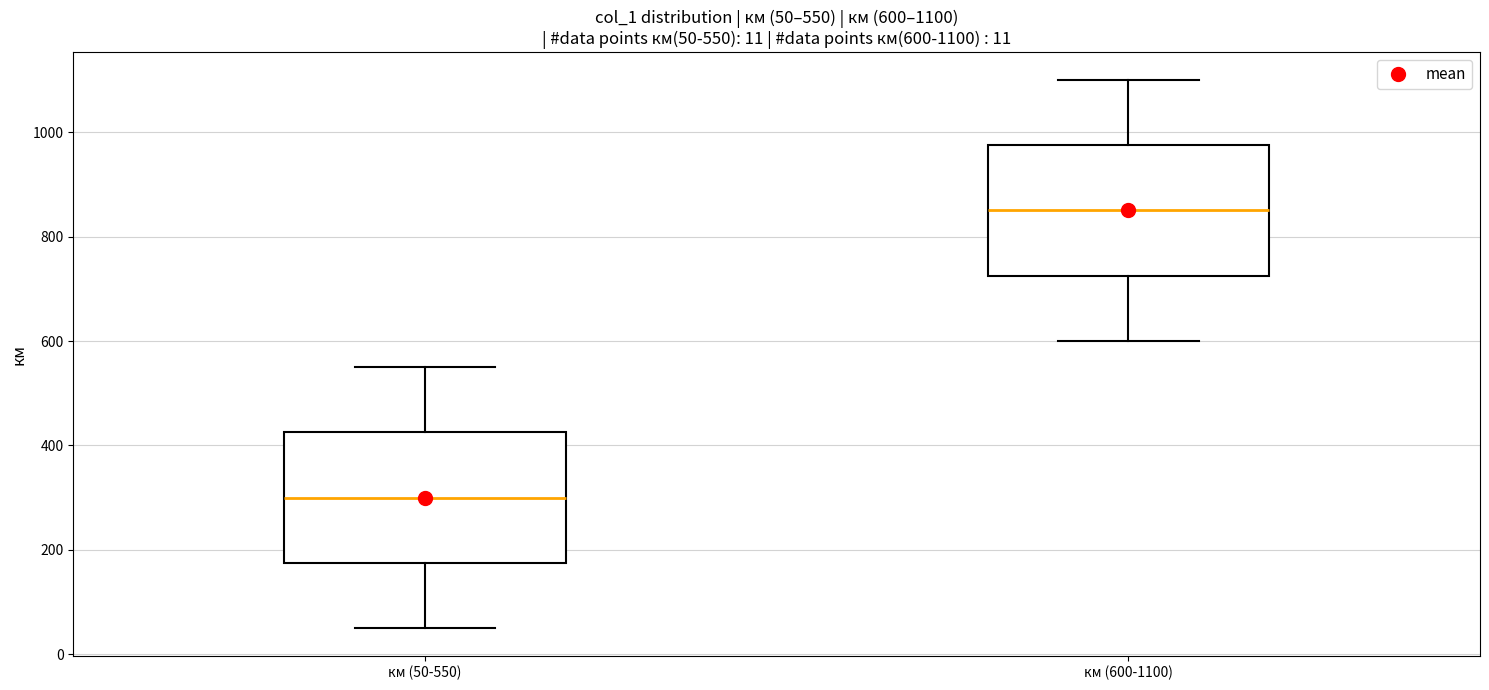

Which box's median line is the highest?

км (600-1100)